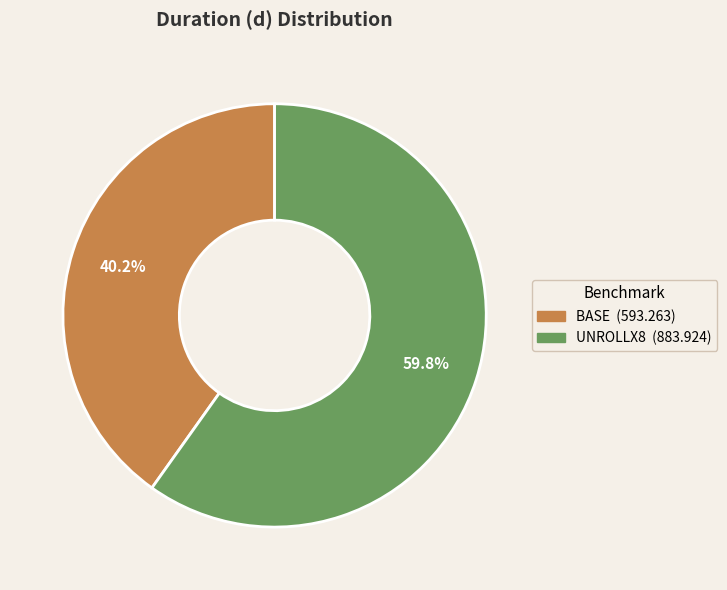

Combined, do BASE and UNROLLX8 account for over 50%?

Yes